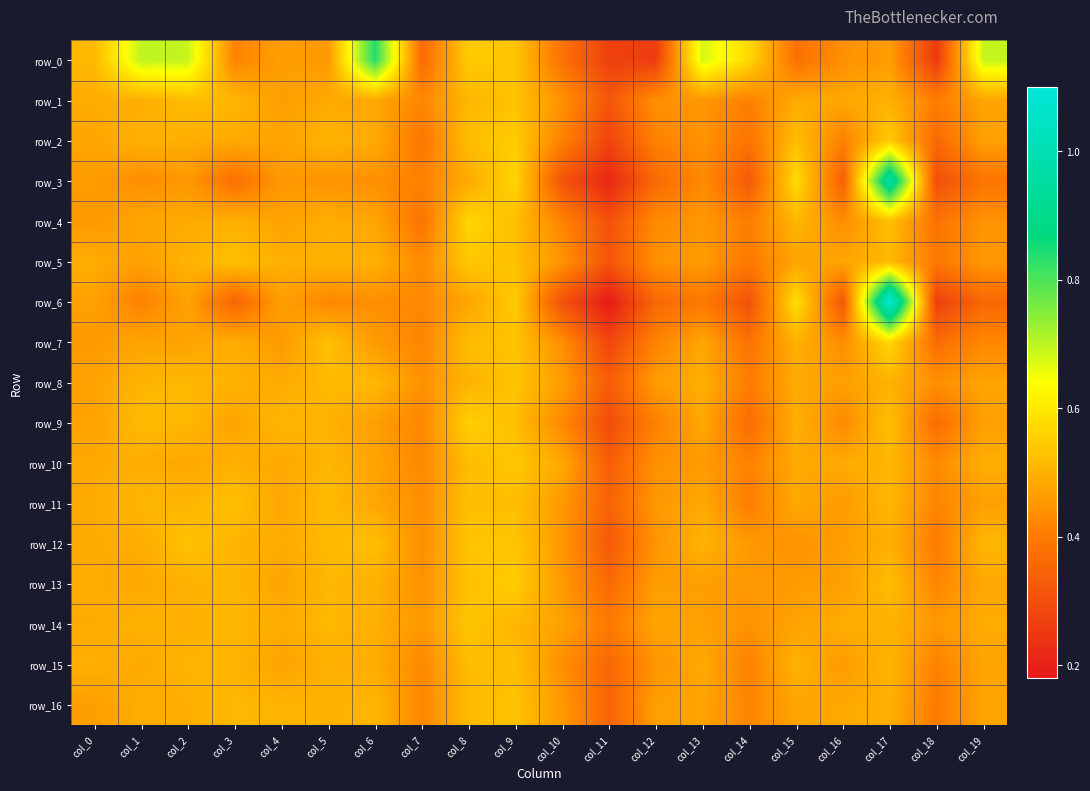

The value of row_6 at col_5 is 0.4. True or false?

True